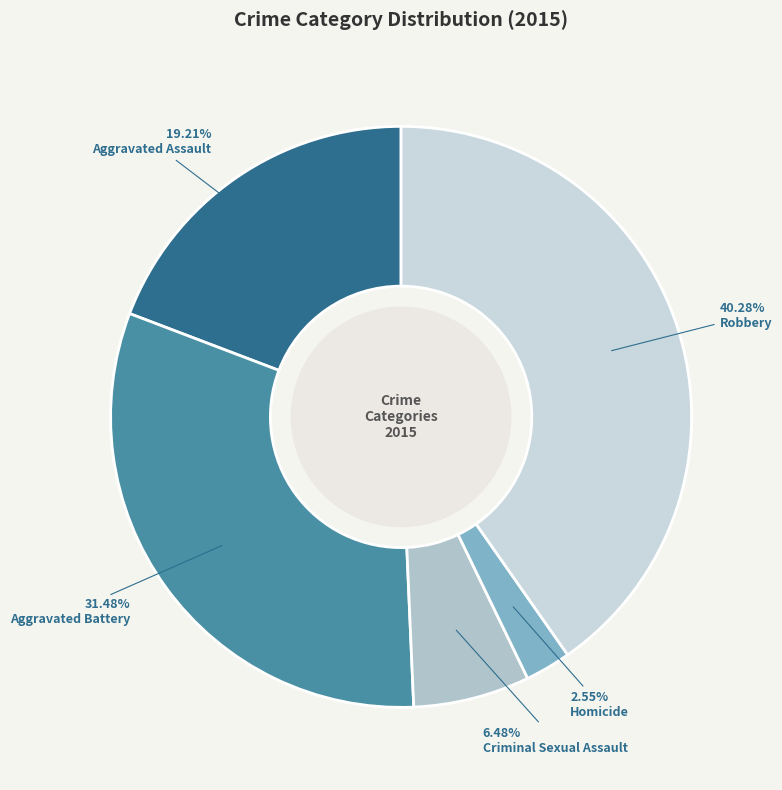

What is the largest slice in the pie chart?

Robbery